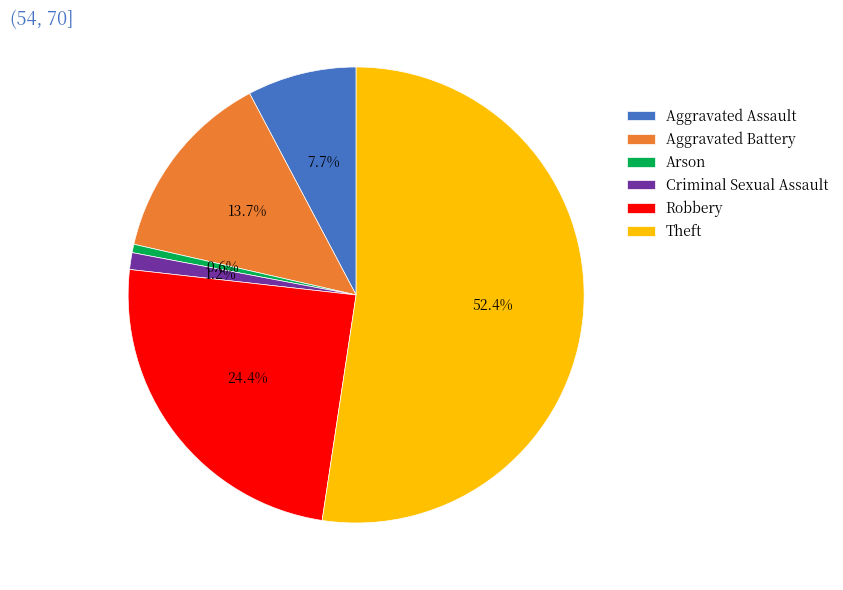

What portion of the pie excludes Robbery?

75.6%